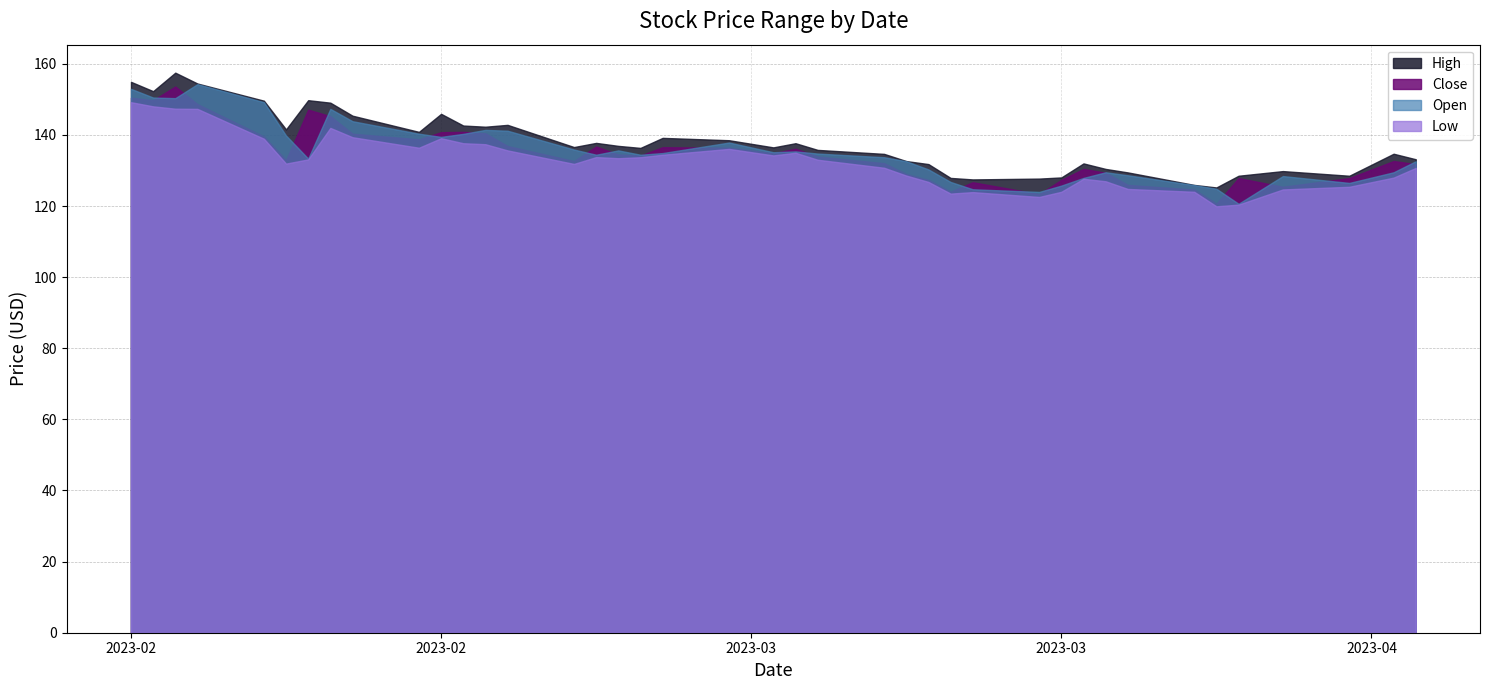

In Open, how many points are higher than both neighbors (excluding endpoints)?

8